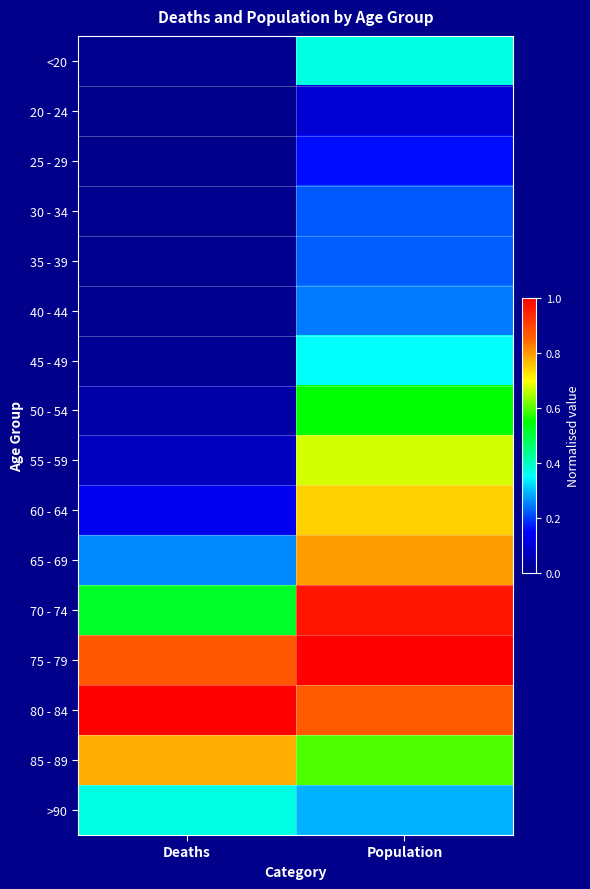

At how many categories does at least one series exceed 0?

2